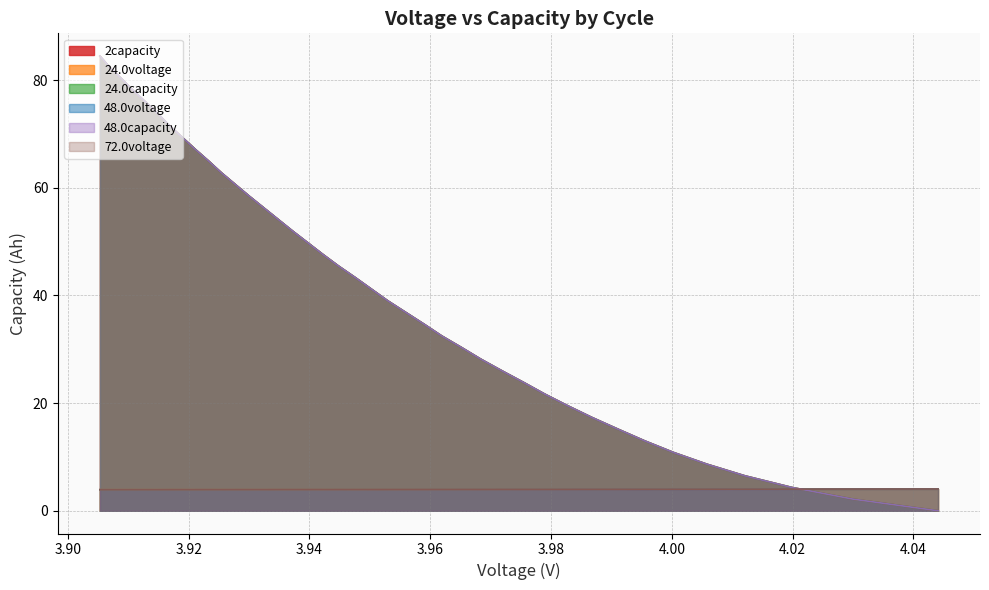

What is the approximate value of 24.0capacity at 3.90?

2.2